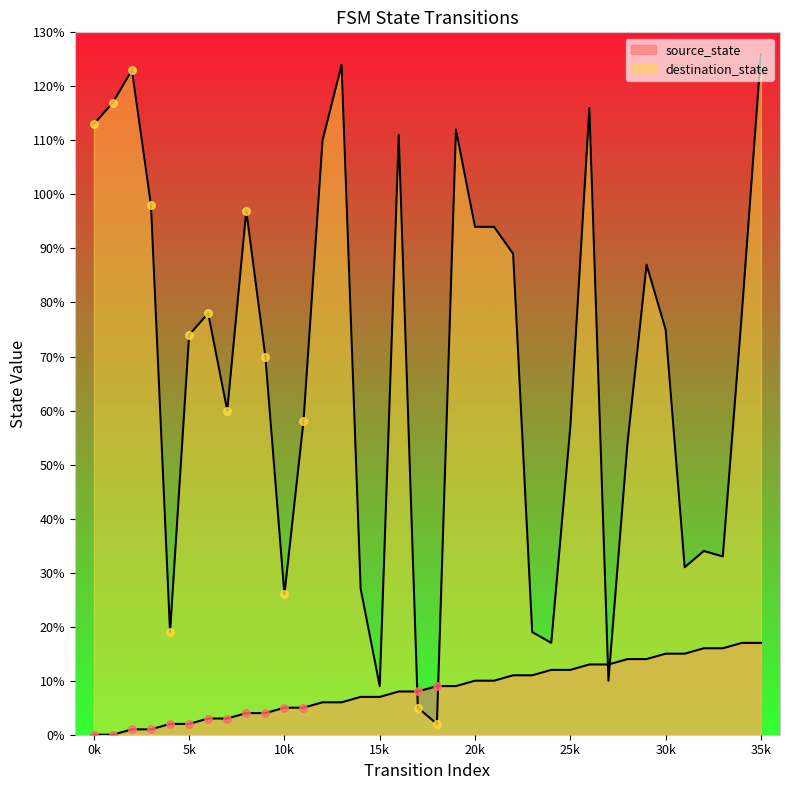

Is the value of source_state at 2 greater than the value of destination_state at 2?

No